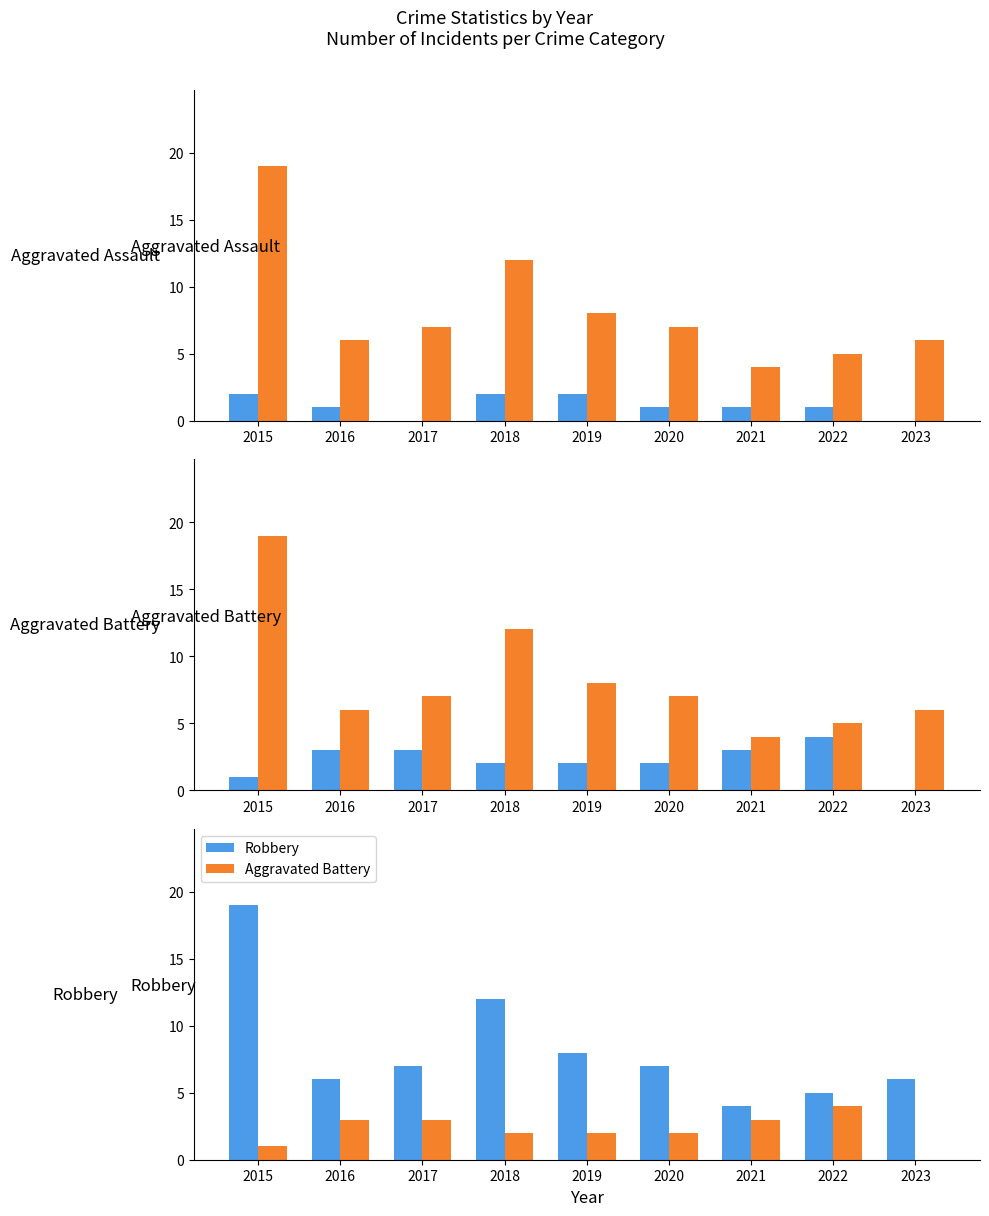

Is it true that Aggravated Assault equals 0 at 2016?

False